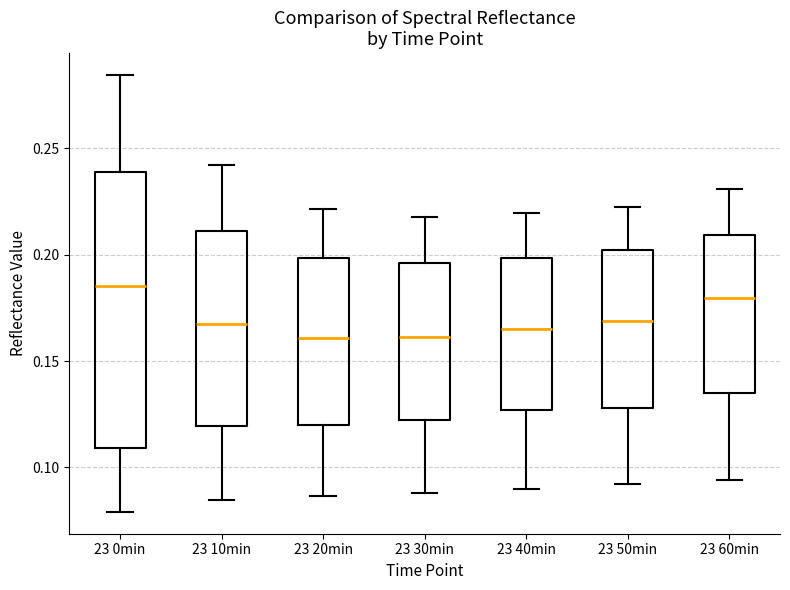

Reading left to right, read every box against the y-axis: the position of its median line, the range the box covers, and the ends of its whiskers. The values are not printed on the chart, so give them approximately, as read against the axis.

23 0min: median 0.185, box 0.110 to 0.240, whiskers 0.080 to 0.285
23 10min: median 0.165, box 0.120 to 0.210, whiskers 0.085 to 0.240
23 20min: median 0.160, box 0.120 to 0.200, whiskers 0.085 to 0.220
23 30min: median 0.160, box 0.125 to 0.195, whiskers 0.090 to 0.220
23 40min: median 0.165, box 0.125 to 0.200, whiskers 0.090 to 0.220
23 50min: median 0.170, box 0.130 to 0.200, whiskers 0.090 to 0.225
23 60min: median 0.180, box 0.135 to 0.210, whiskers 0.095 to 0.230